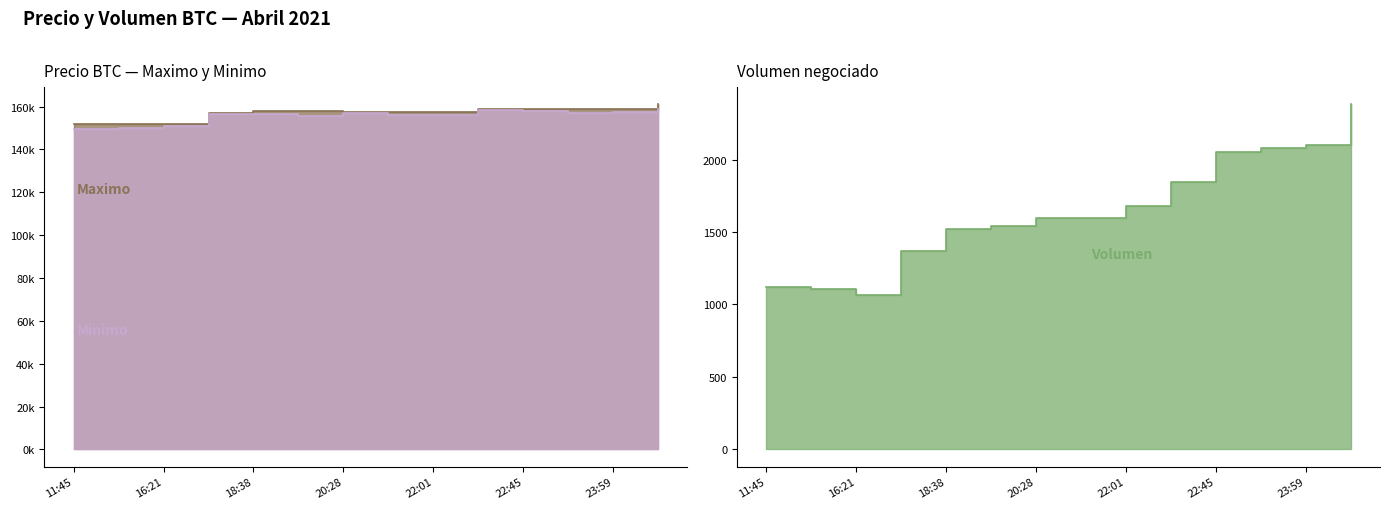

What is the sum of all Minimo values?

2177755.0